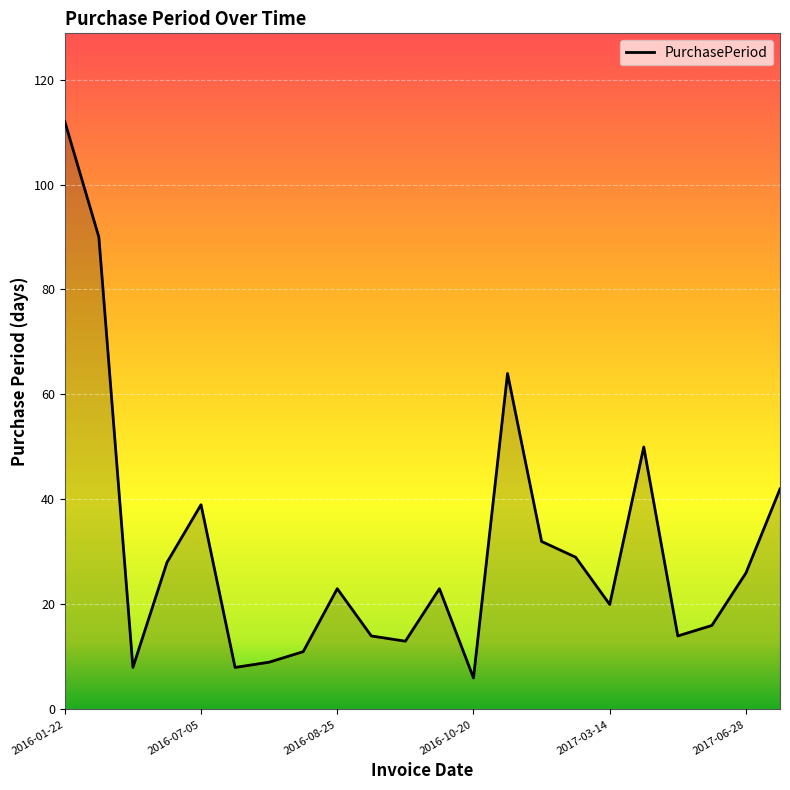

What is the difference between the maximum and minimum values?

106